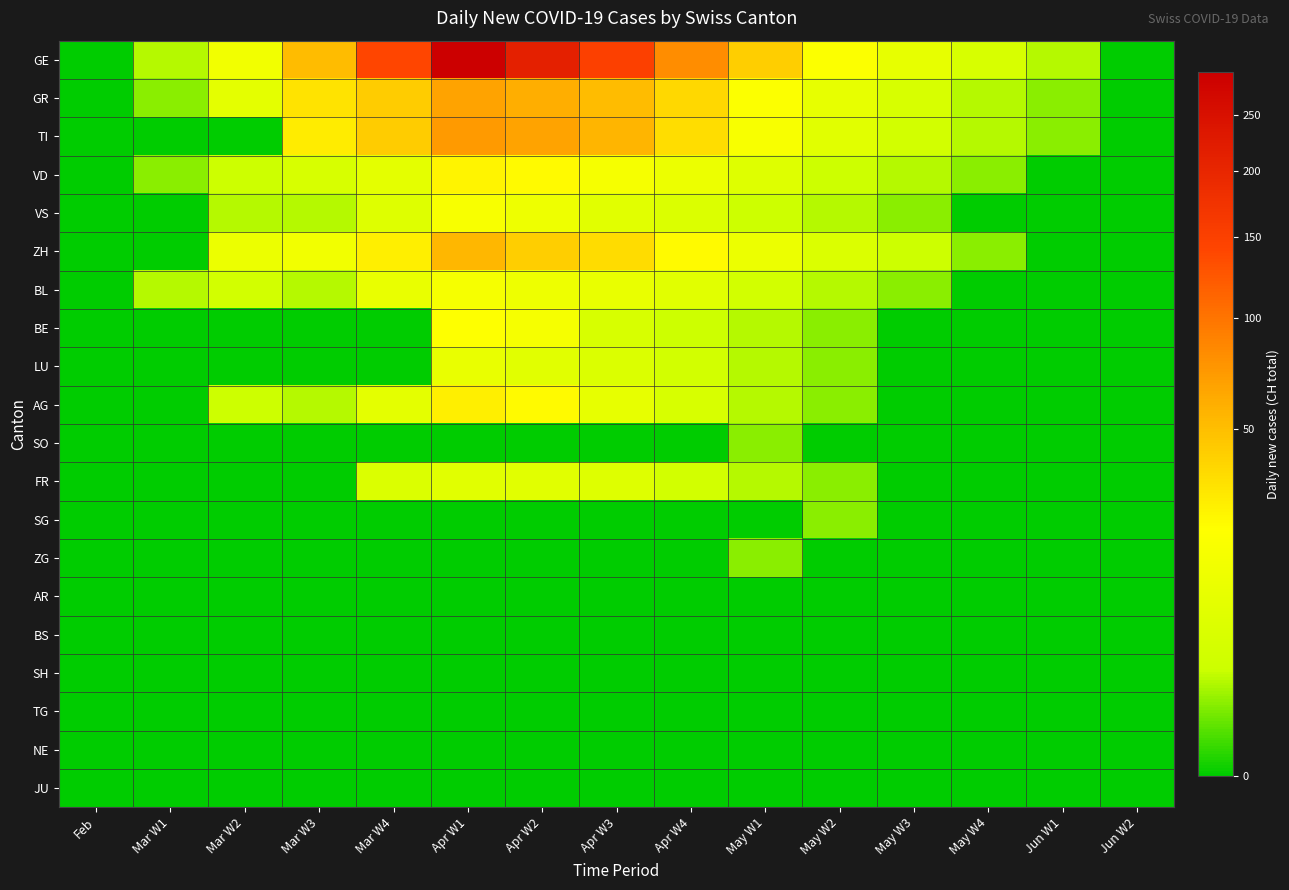

What is the spread (max minus min) of values at May W2?

20